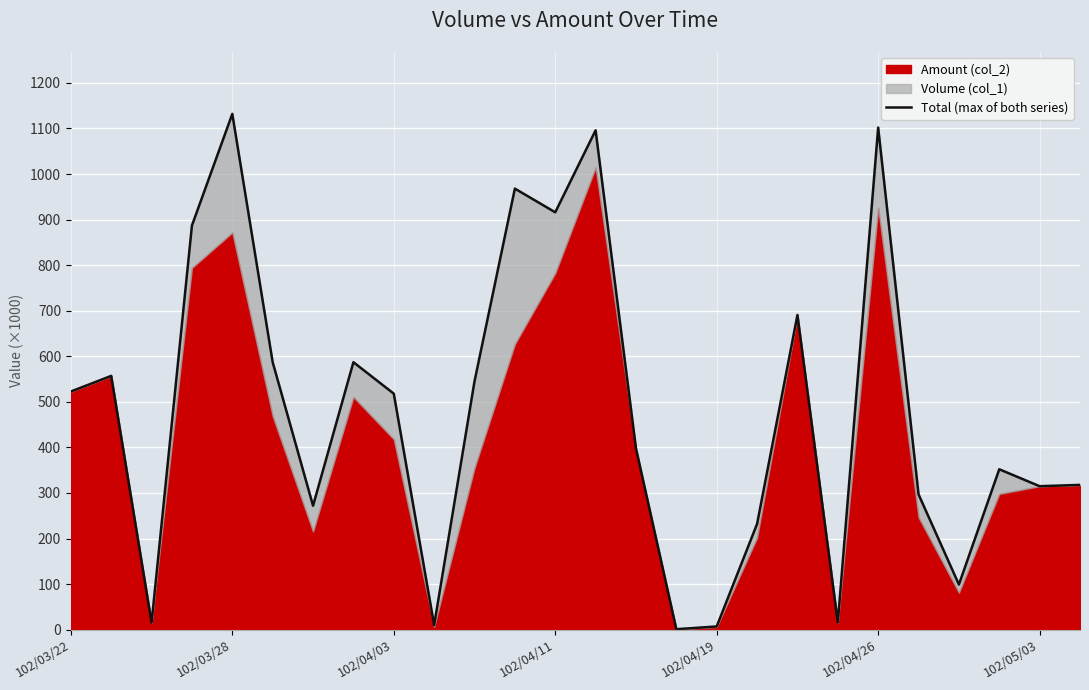

Between 22 and 23, which is larger?

23